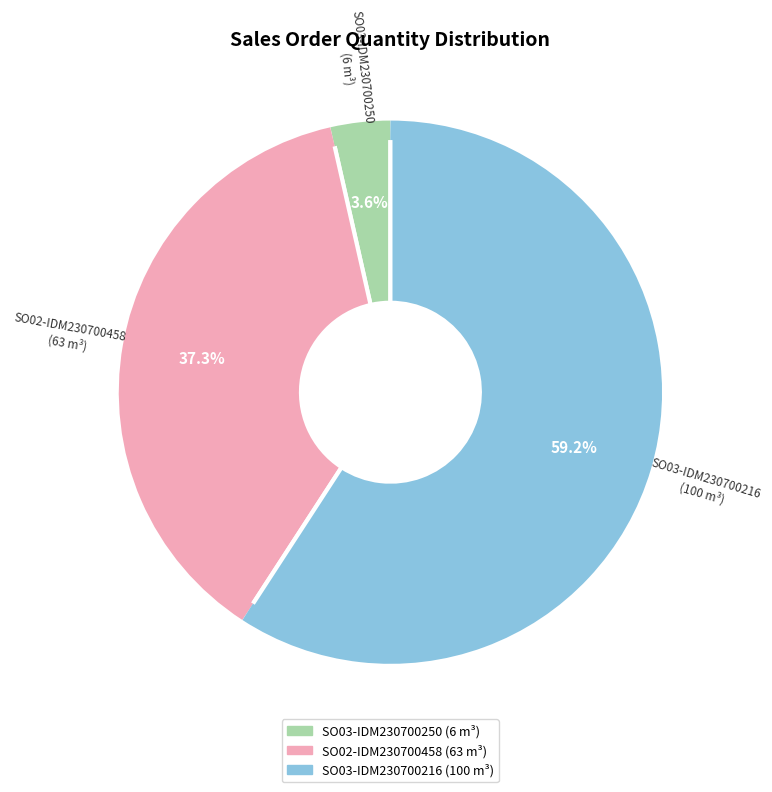

Which has a higher value, SO02-IDM230700458 or SO03-IDM230700250?

SO02-IDM230700458